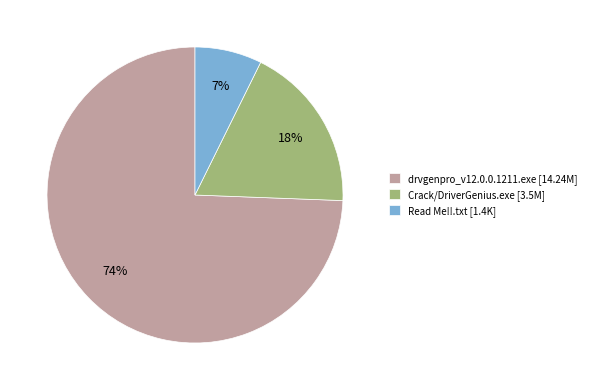

Is it true that Read Me!!.txt is 7% of the pie?

True